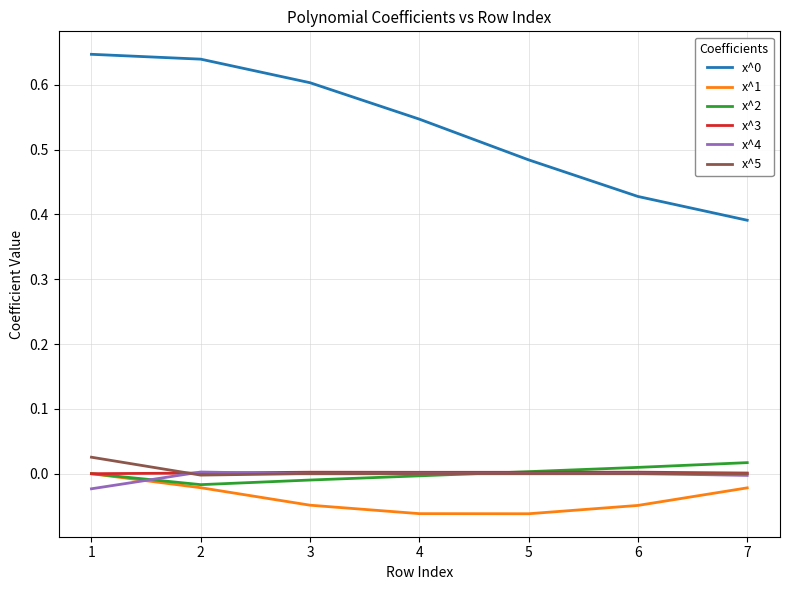

The x^3 series shows 0.0 at 7. True or false?

True